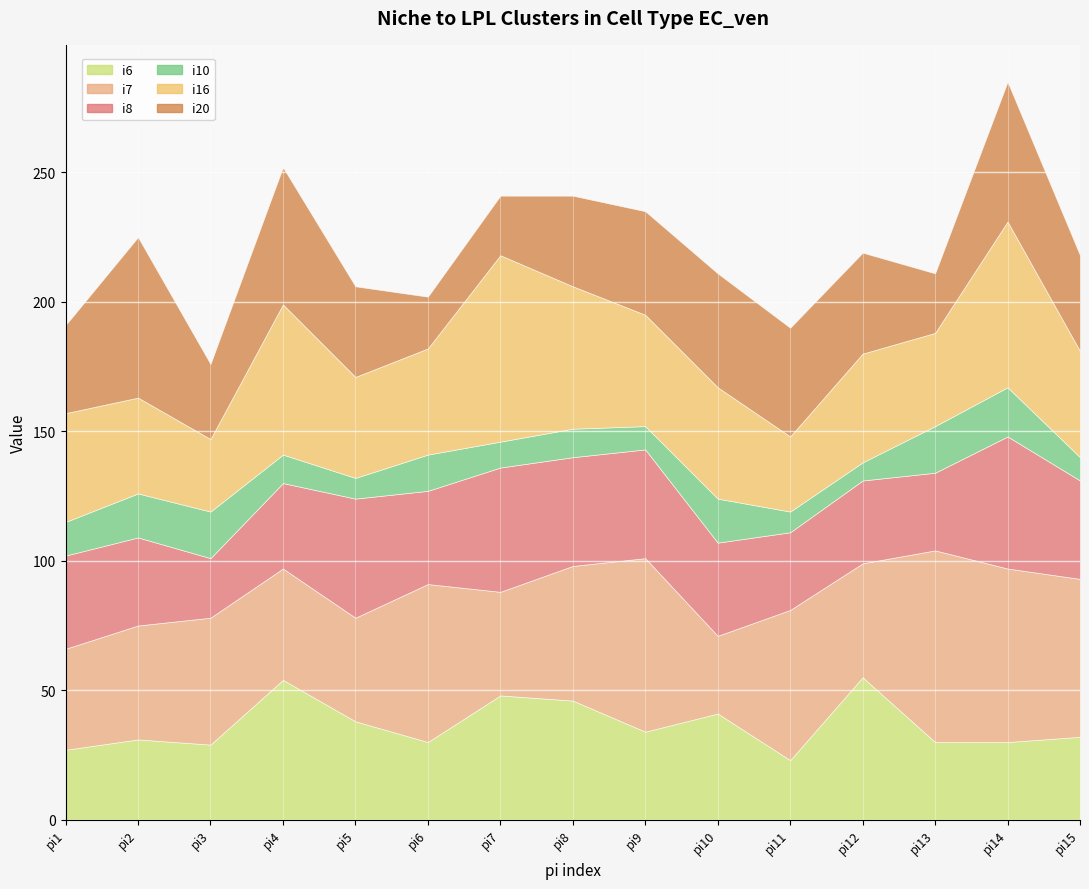

What is the maximum value shown in the chart?

74